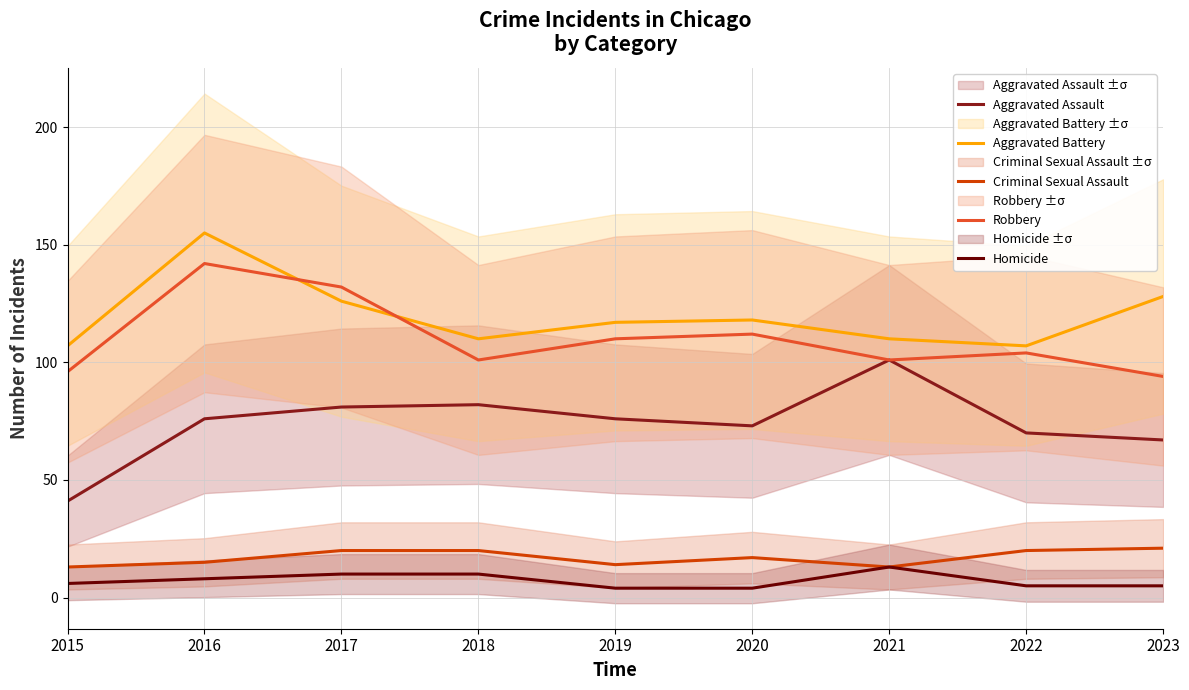

Reading left to right, extract all data points from this chart.

Aggravated Assault: 41	76	81	82	76	73	101	70	67
Aggravated Battery: 107	155	126	110	117	118	110	107	128
Criminal Sexual Assault: 13	15	20	20	14	17	13	20	21
Robbery: 96	142	132	101	110	112	101	104	94
Homicide: 6	8	10	10	4	4	13	5	5